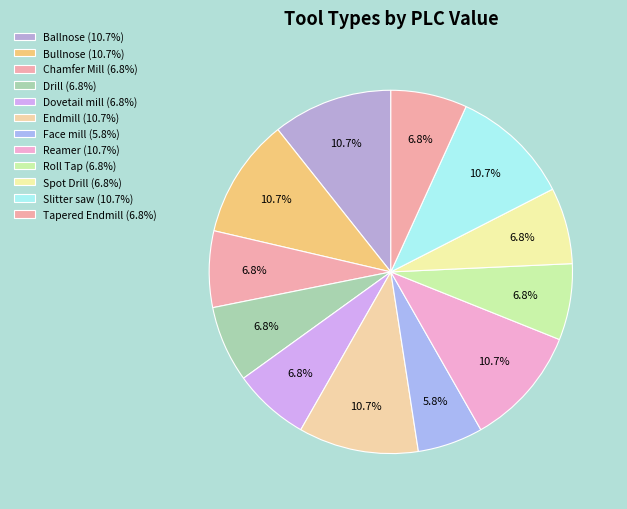

Which category has the smallest portion of the pie?

Face mill